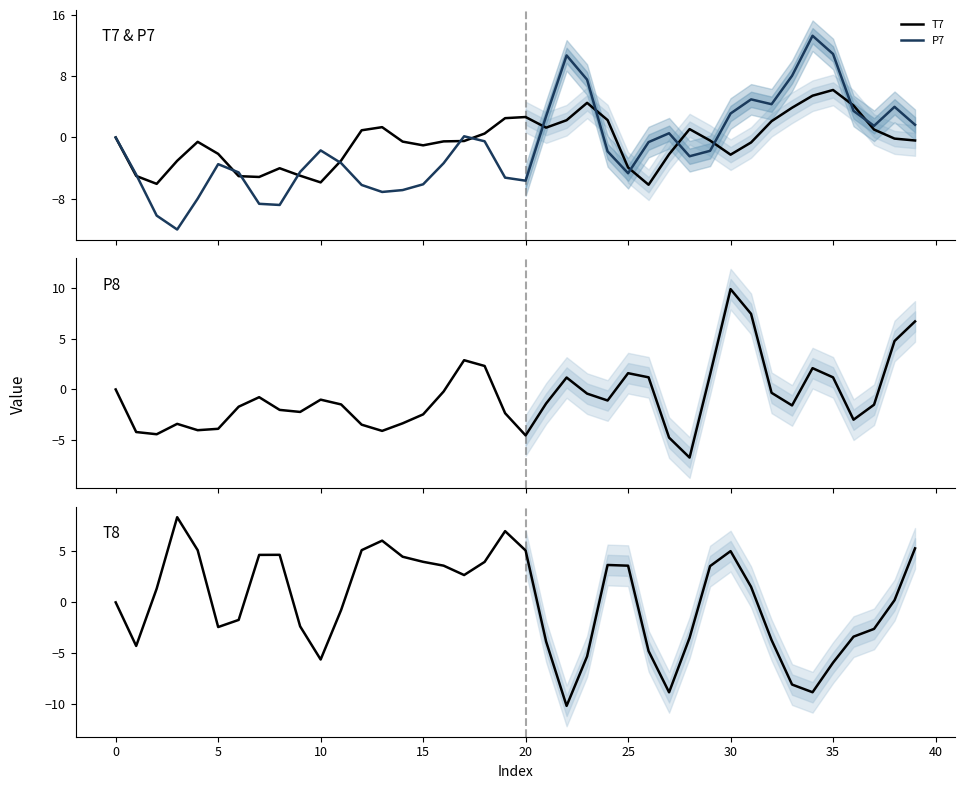

What is the average value of the P8 series?

-0.7